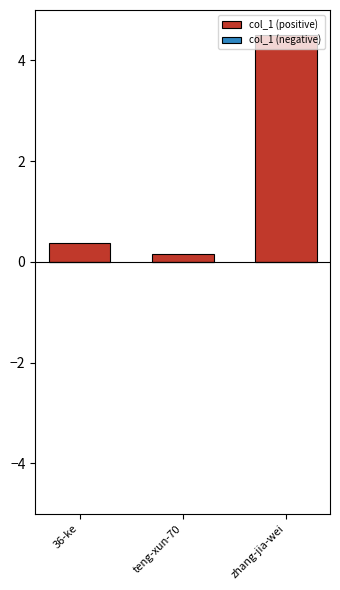

Which has a higher value, teng-xun-70 or zhang-jia-wei?

zhang-jia-wei